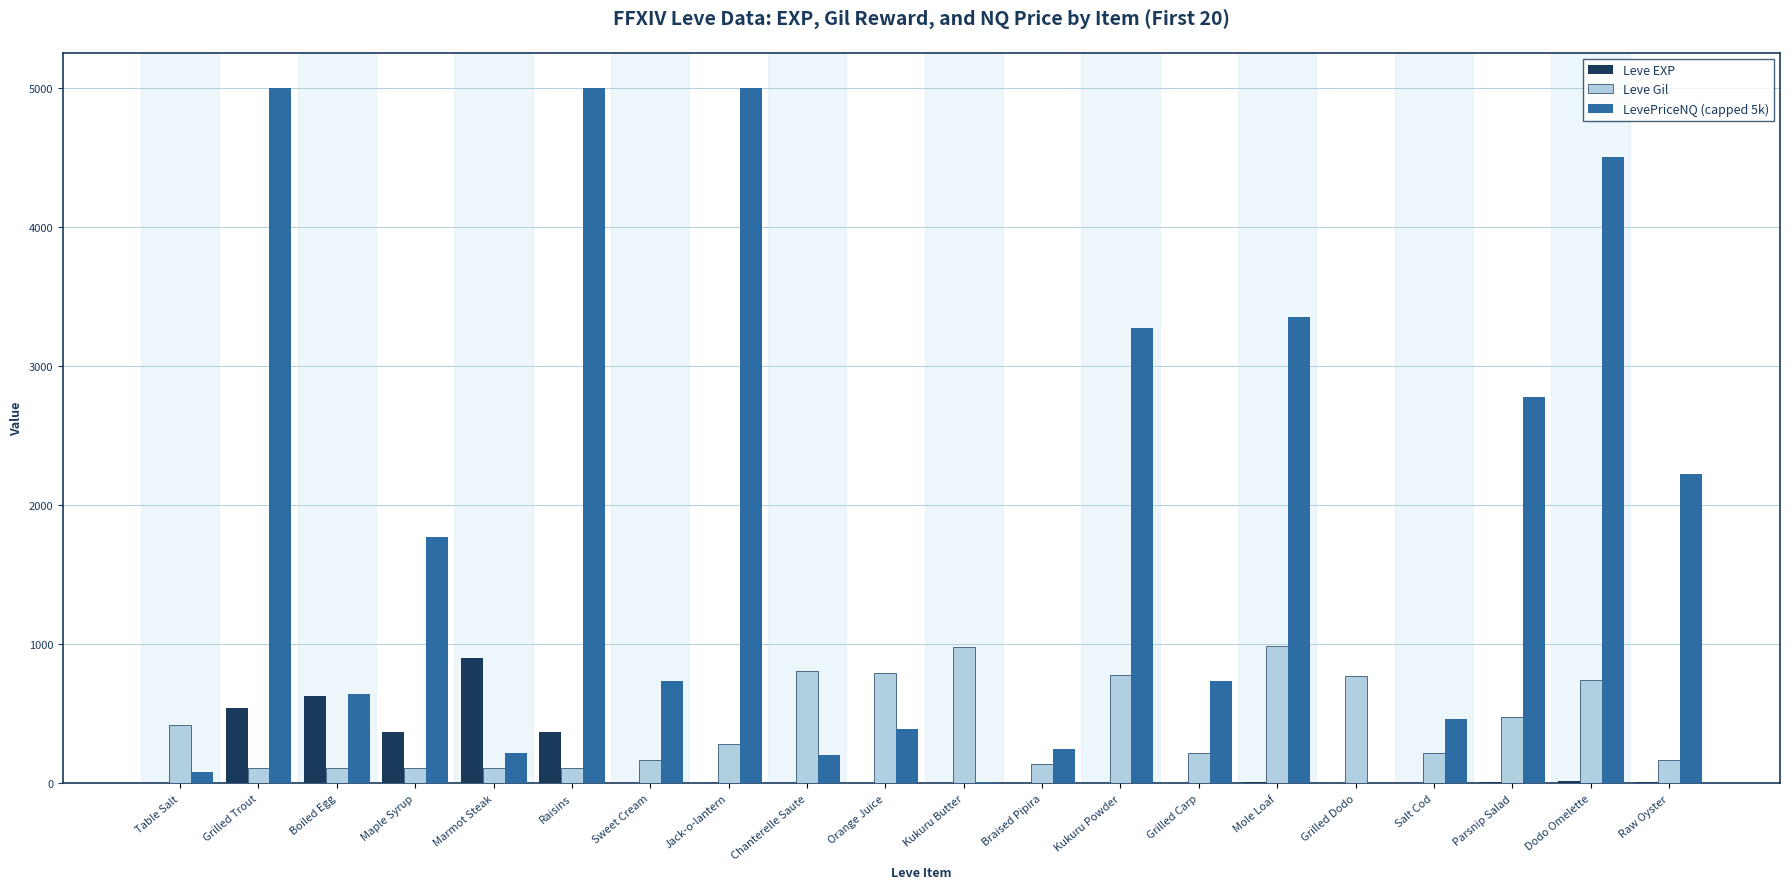

Read the Leve EXP value at Maple Syrup.

370.0